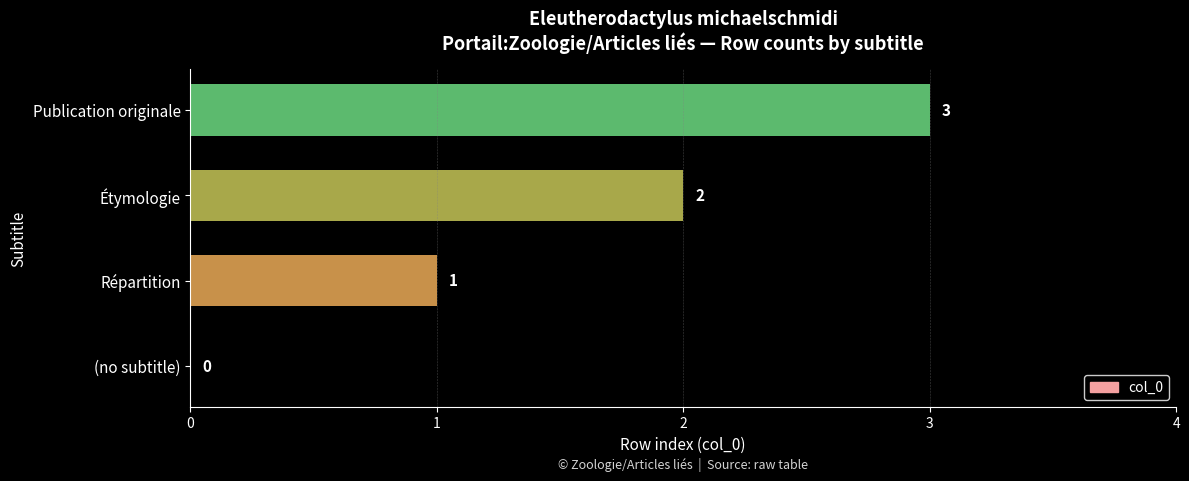

At which category does the chart reach its peak across all series?

Publication originale